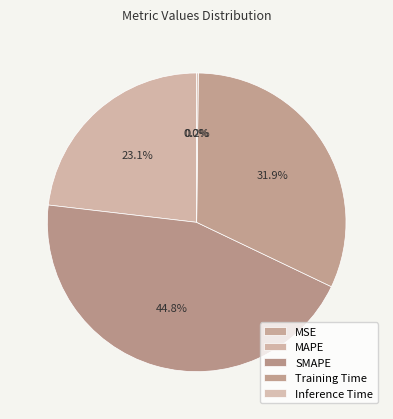

Is the sum of Inference Time and SMAPE greater than half?

No